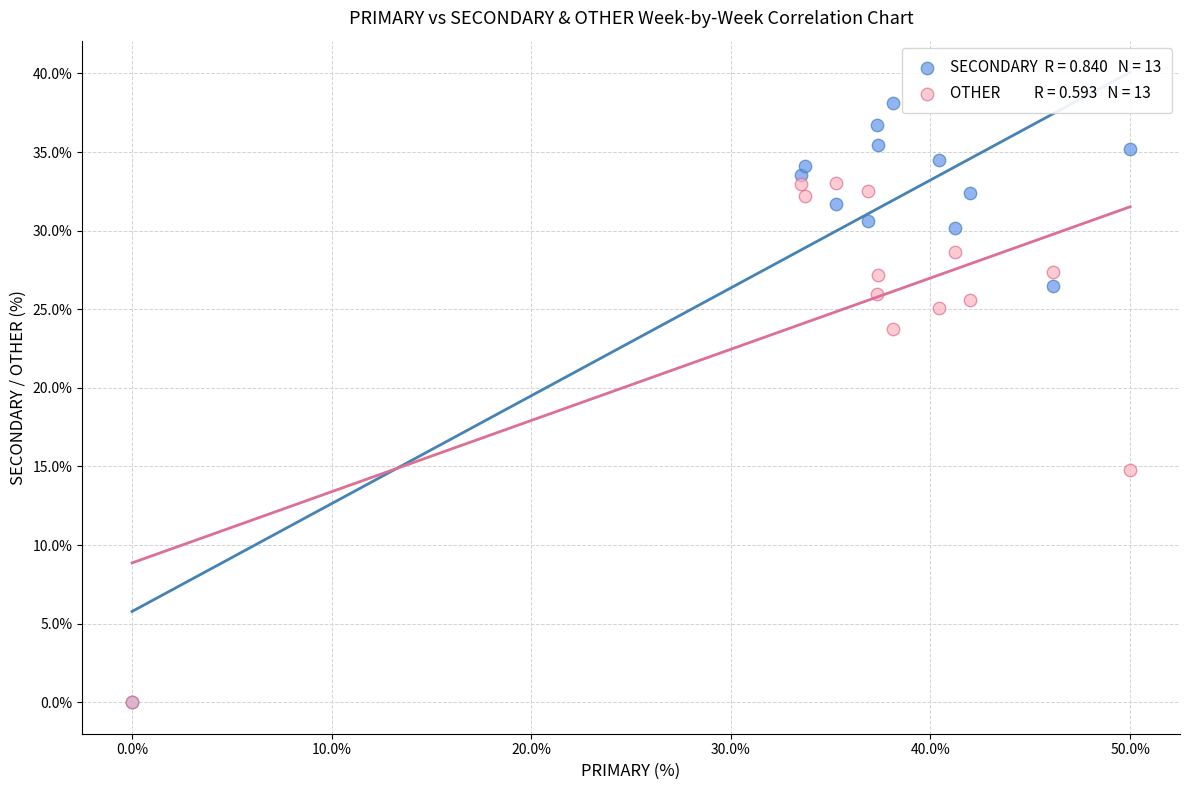

Across all series, what Y value is closest to 19?

14.8